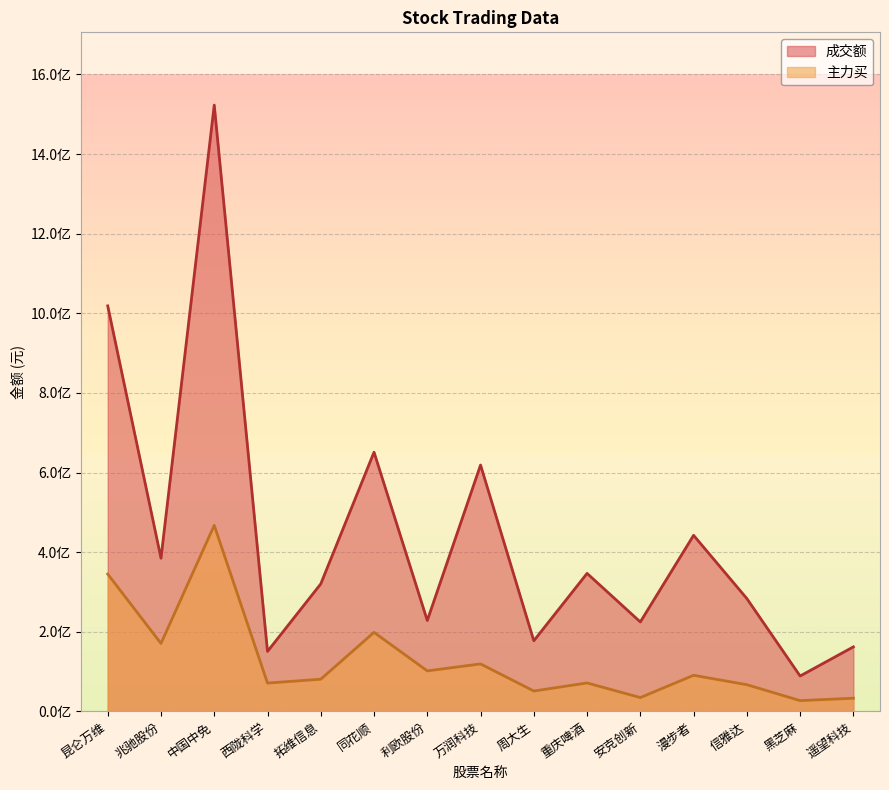

Reading left to right, transcribe all the data shown in this chart.

成交额: 昆仑万维=1018645448	兆驰股份=384858654	中国中免=1523087141	西陇科学=150708219	拓维信息=320310020	同花顺=651175041	利欧股份=228358074	万润科技=618901706	周大生=177438881	重庆啤酒=346675184	安克创新=224679864	漫步者=442317772	信雅达=283449959	黑芝麻=88874455	遥望科技=162090639
主力买: 昆仑万维=344991505	兆驰股份=170726197	中国中免=467379576	西陇科学=71148314	拓维信息=80880865	同花顺=198544374	利欧股份=101756491	万润科技=119276349	周大生=51182585	重庆啤酒=71450014	安克创新=34726957	漫步者=90712779	信雅达=67062585	黑芝麻=27054839	遥望科技=33112861